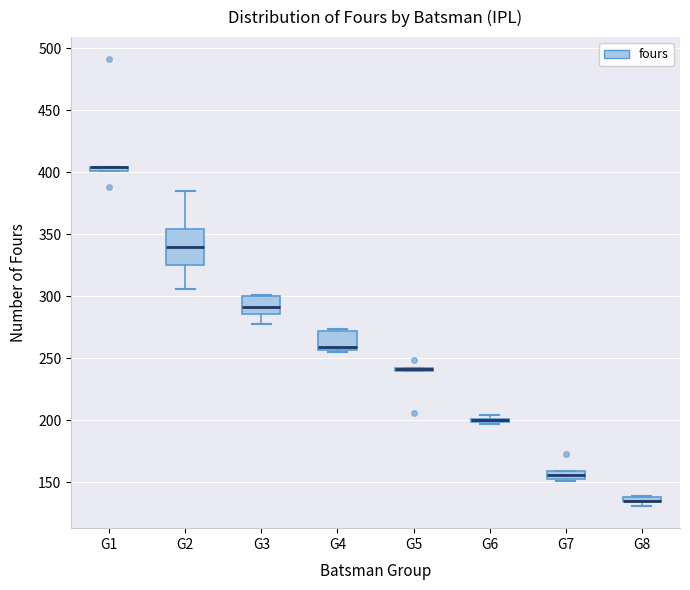

Where is the upper edge of the box for G2 on the y-axis? The values are not printed on the chart, so give them approximately, as read against the axis.

355